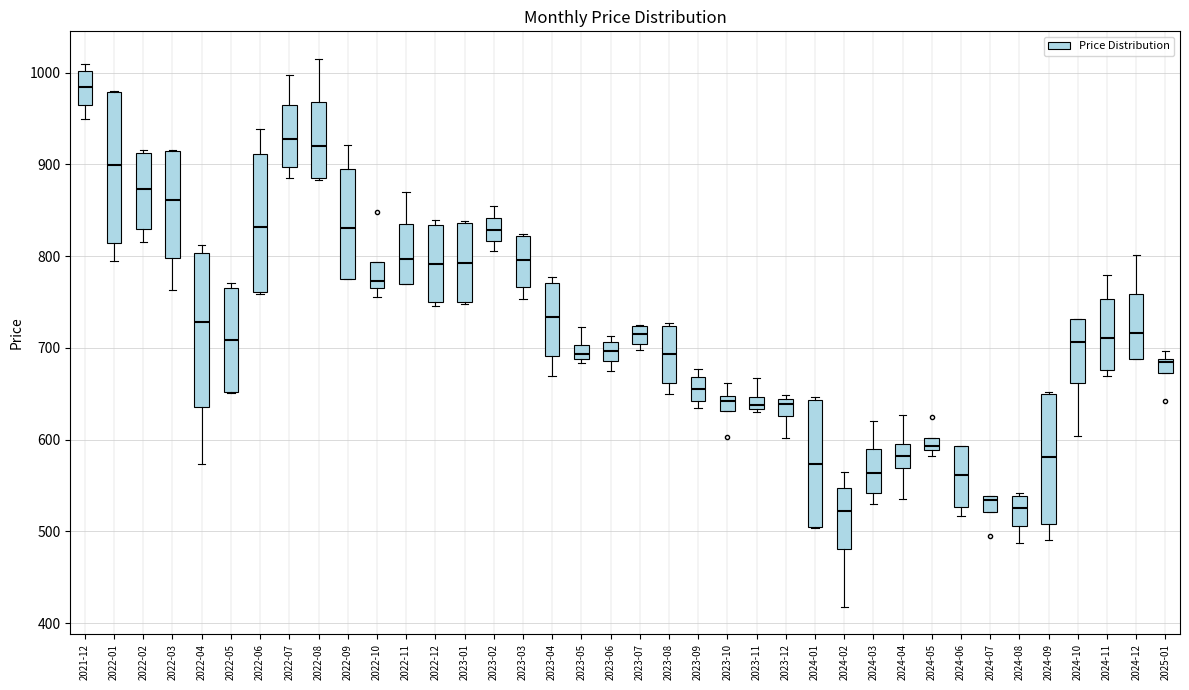

Where does the median line of the box for 2022-03 sit on the y-axis? The values are not printed on the chart, so give them approximately, as read against the axis.

860